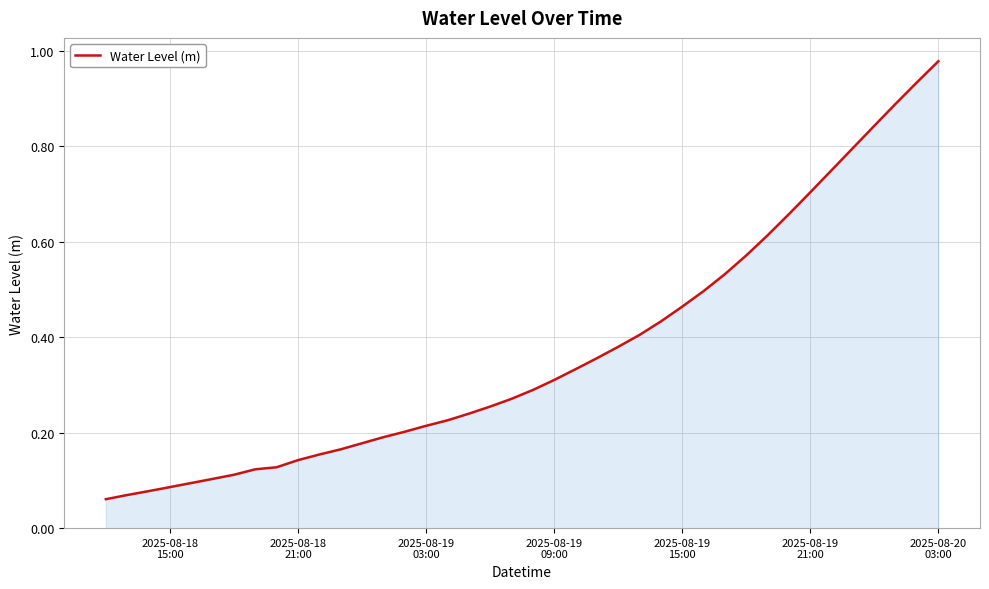

Is this an area chart (filled region under the line)?

Yes